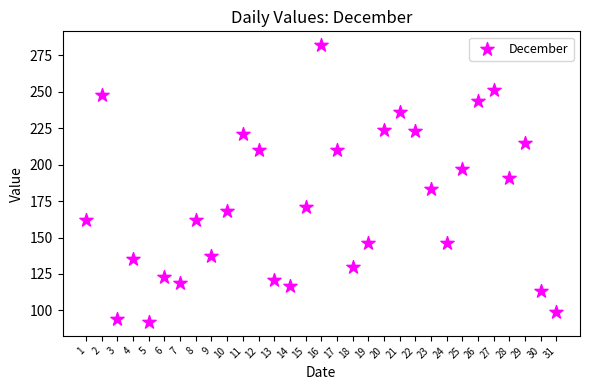

What is the range of Y values (max minus min)?

190